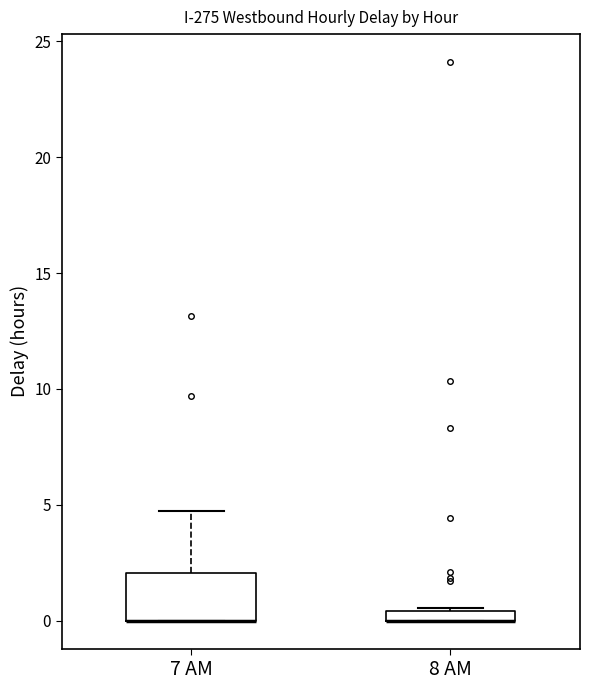

Comparing the boxes themselves (not the whiskers), which one is the tallest?

7 AM